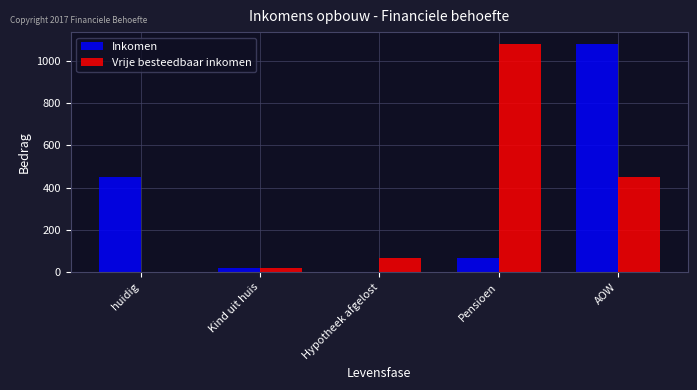

What are all the series names shown in the legend?

Inkomen, Vrije besteedbaar inkomen